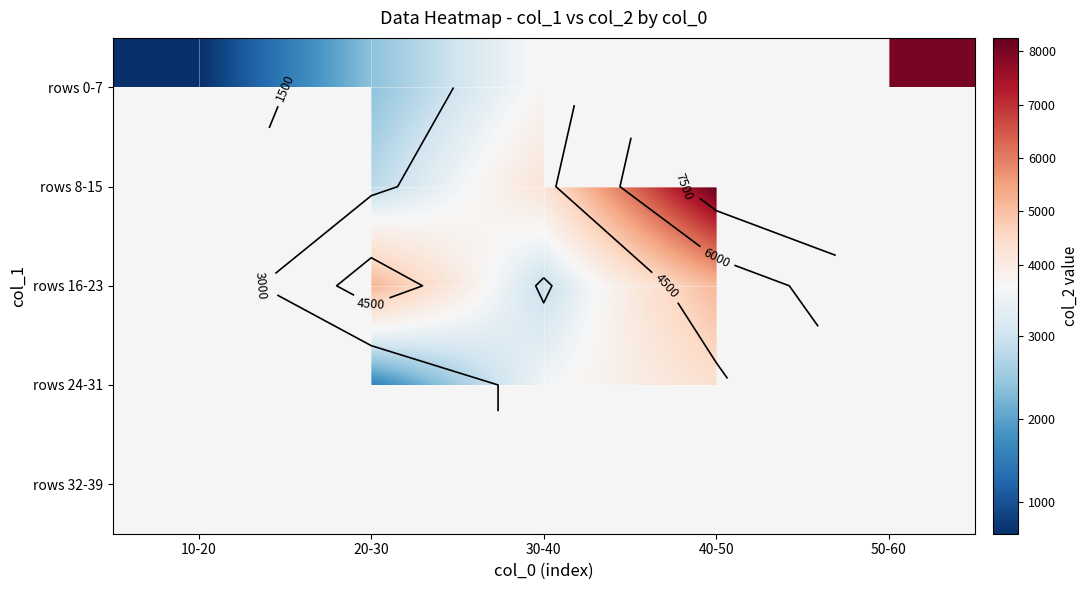

What is the maximum value shown in the chart?

8252.0